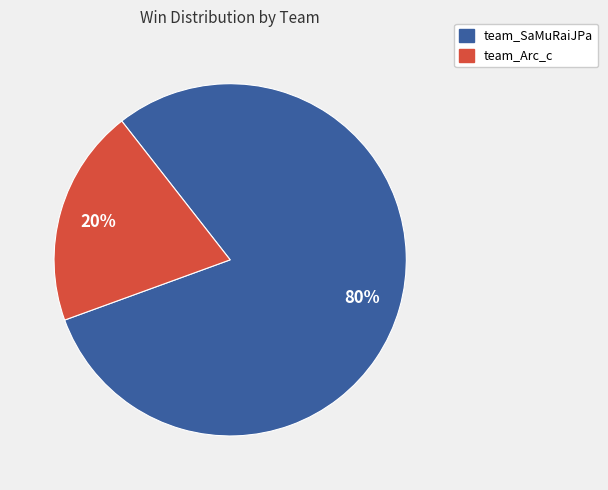

How many slices are in this pie chart?

2